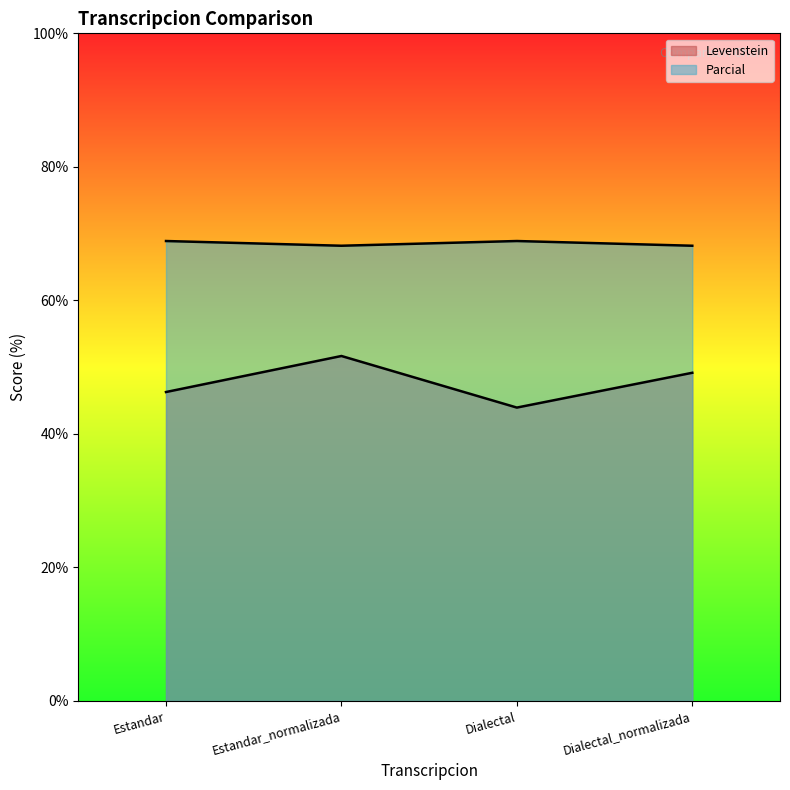

Does the chart display data point markers on the line(s)?

No